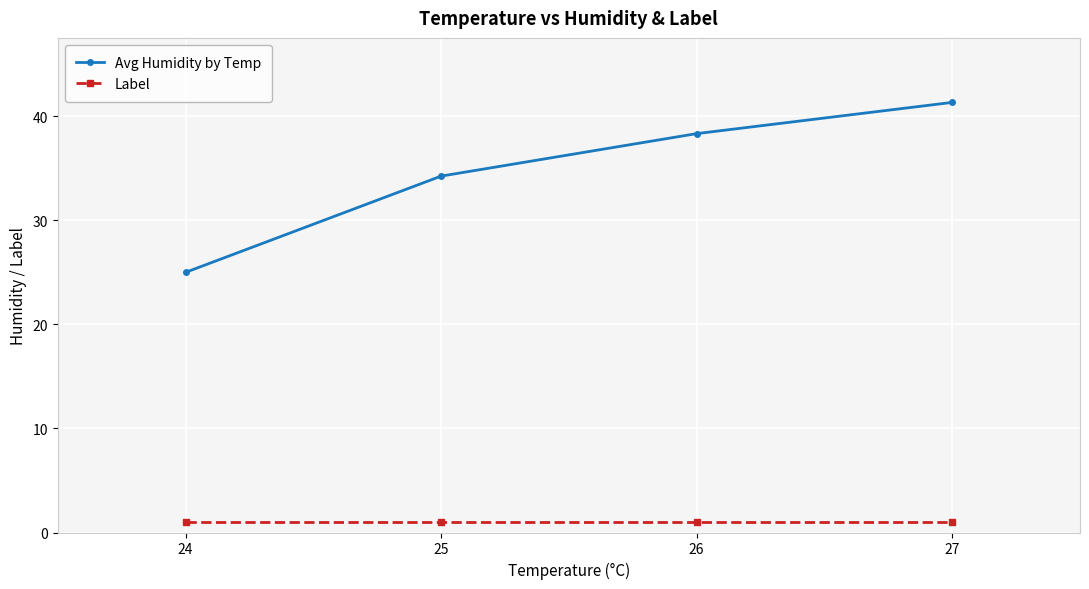

What is the minimum value for Avg Humidity by Temp?

25.0